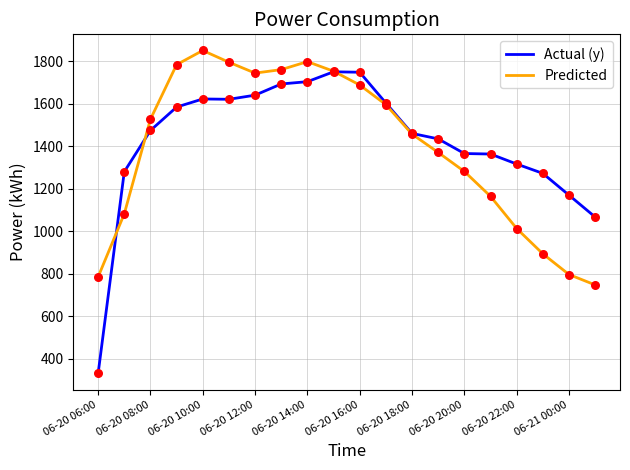

Rank the series by their maximum value, from highest to lowest.

Predicted, Actual (y)